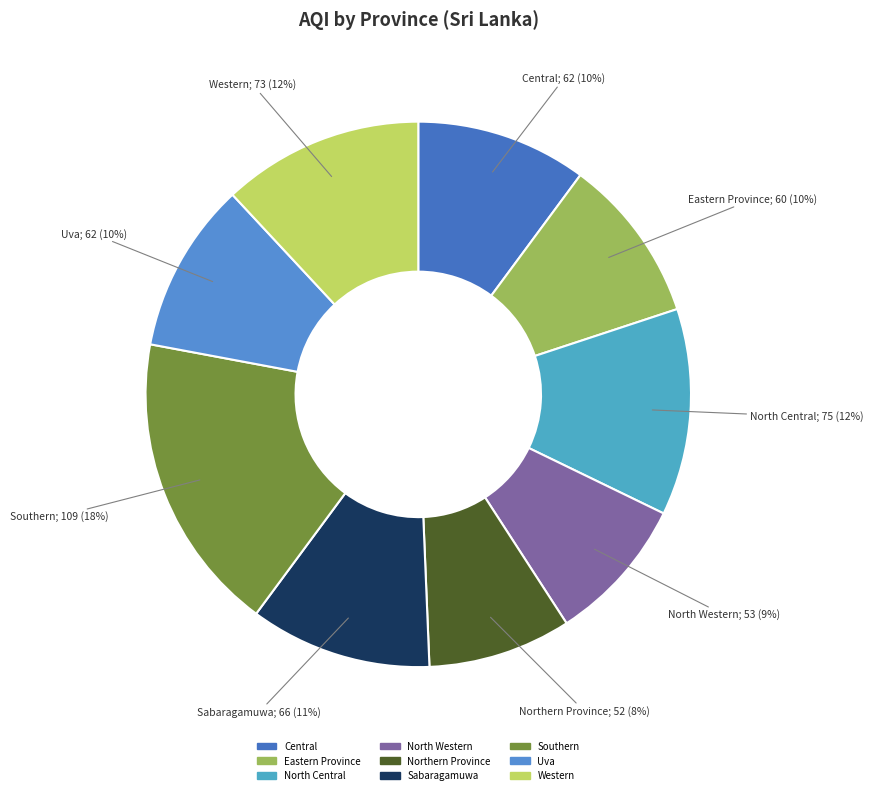

To the nearest percent, what is the average slice percentage?

11%